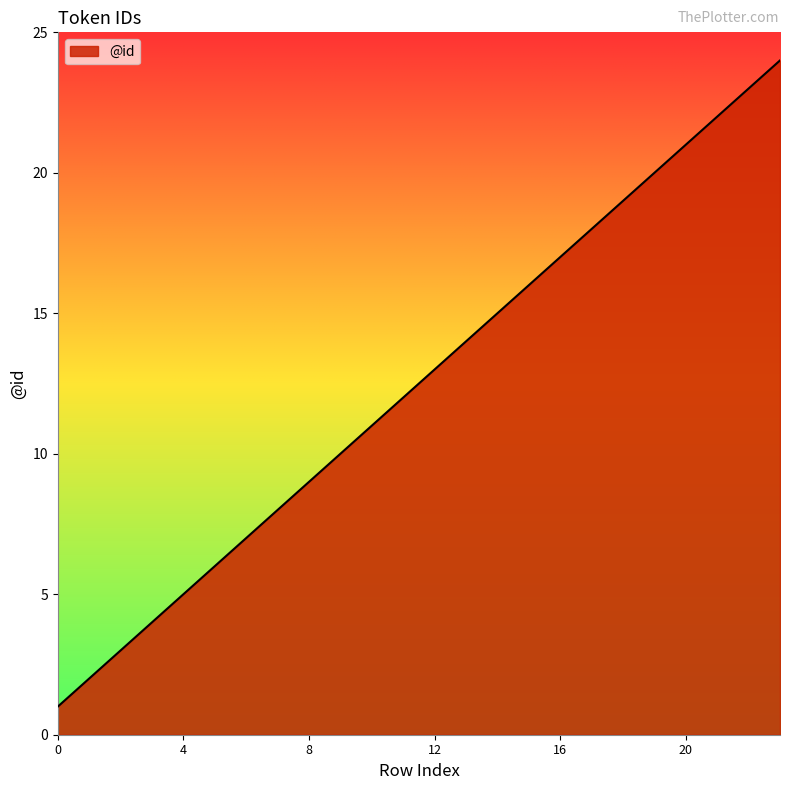

Does the chart have visible grid lines?

No